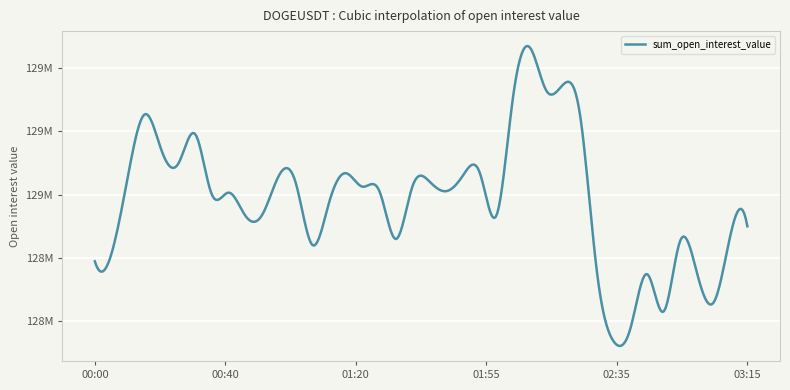

Does the chart display data point markers on the line(s)?

No